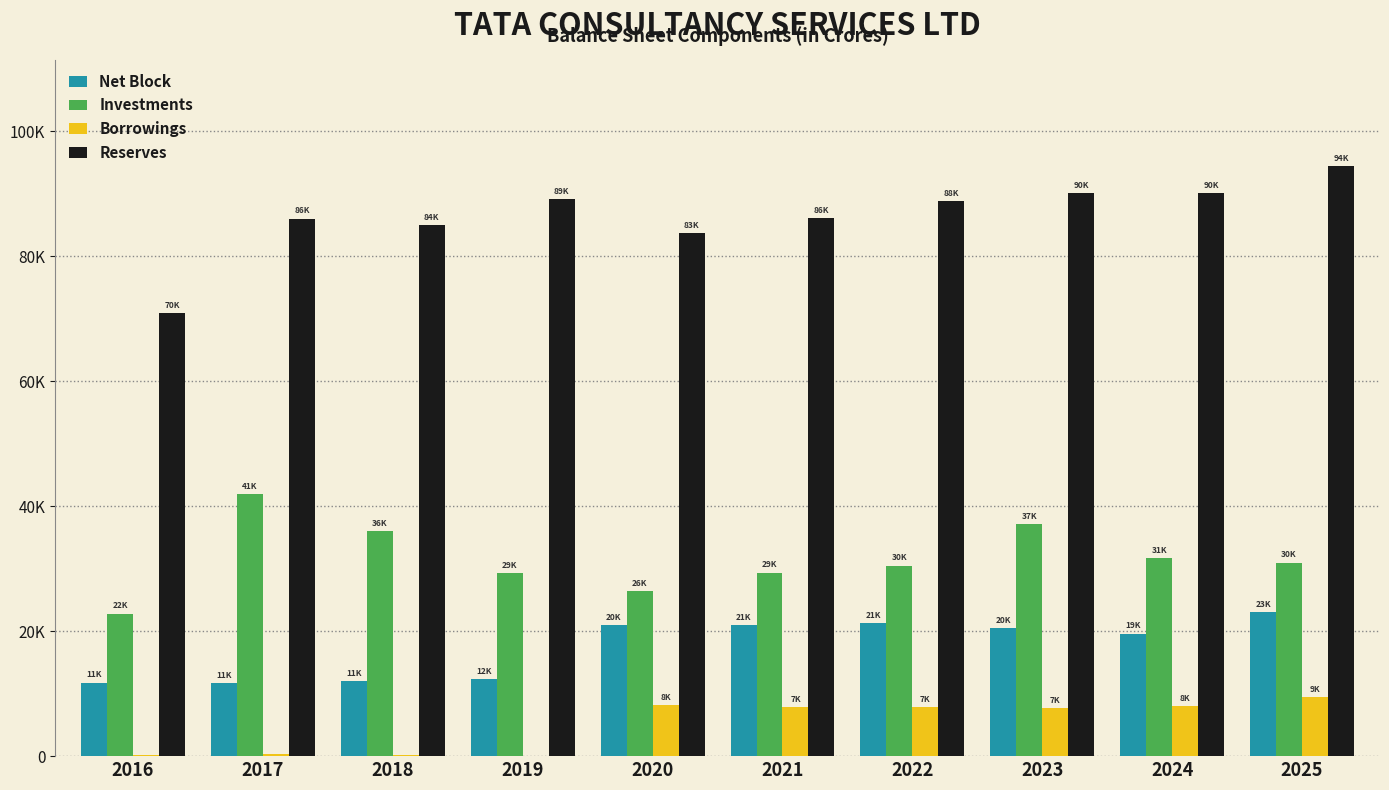

What is the total value across all series at 2022?

148374